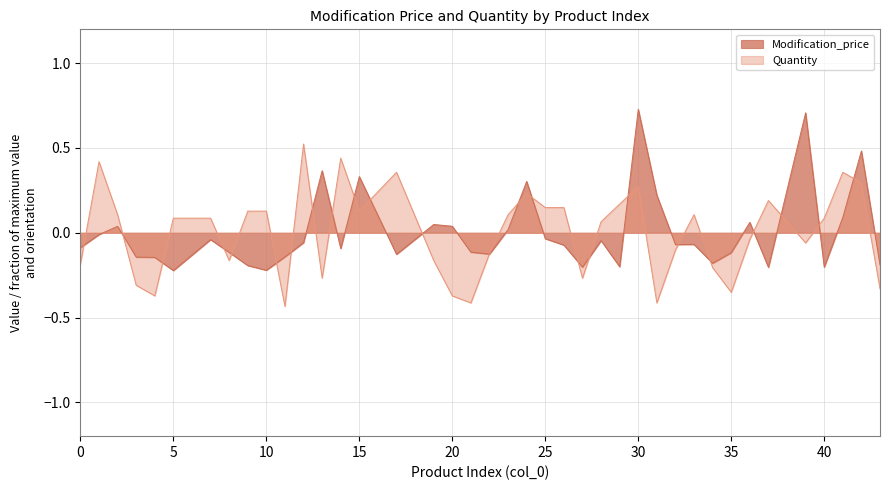

At which label does Modification_price reach its peak?

30